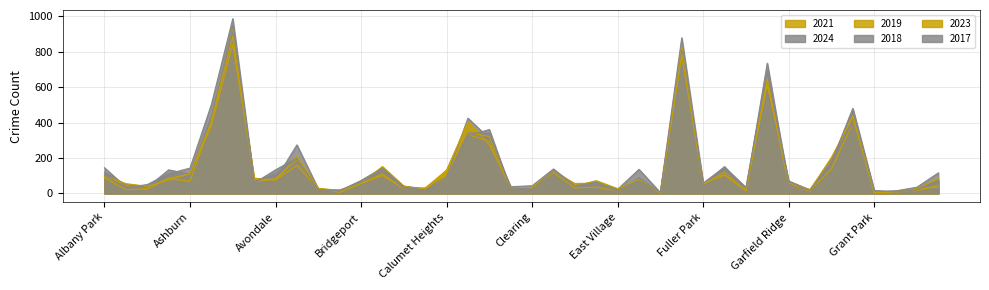

Which series has the largest range (max minus min)?

2017